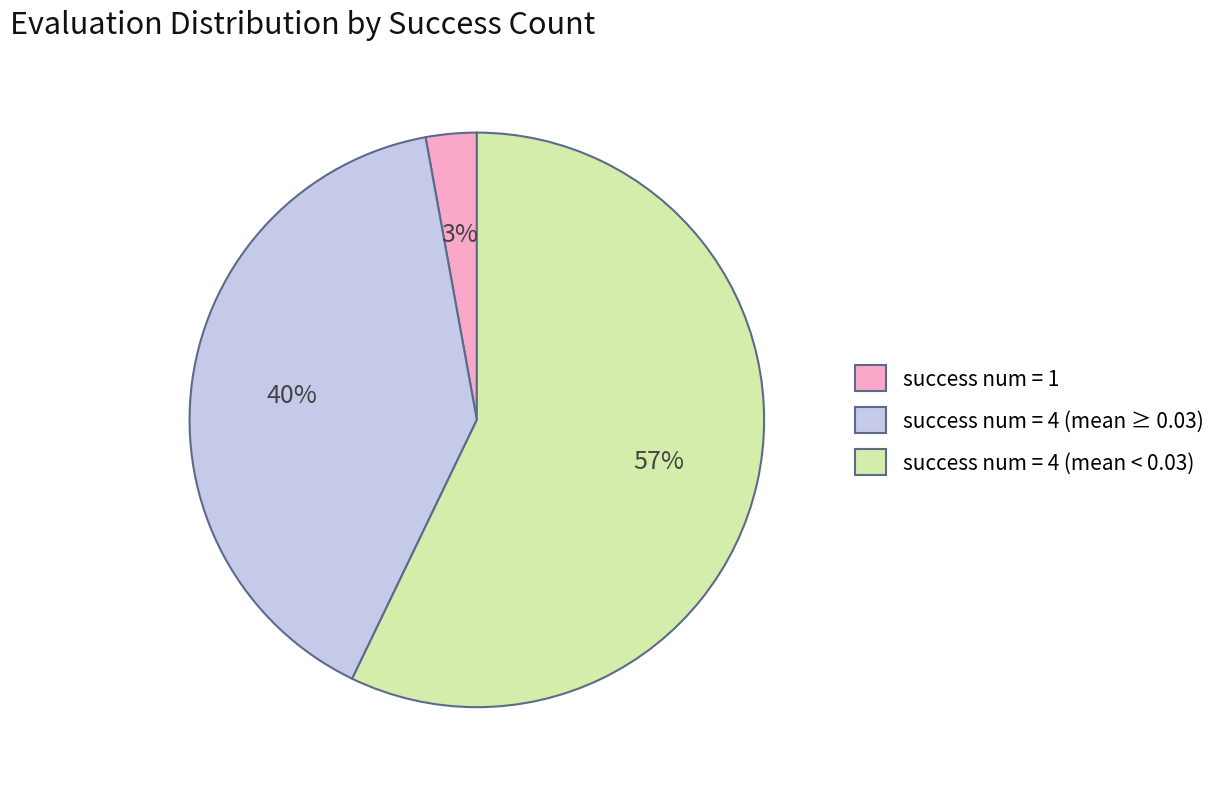

How many segments does this pie chart have?

3